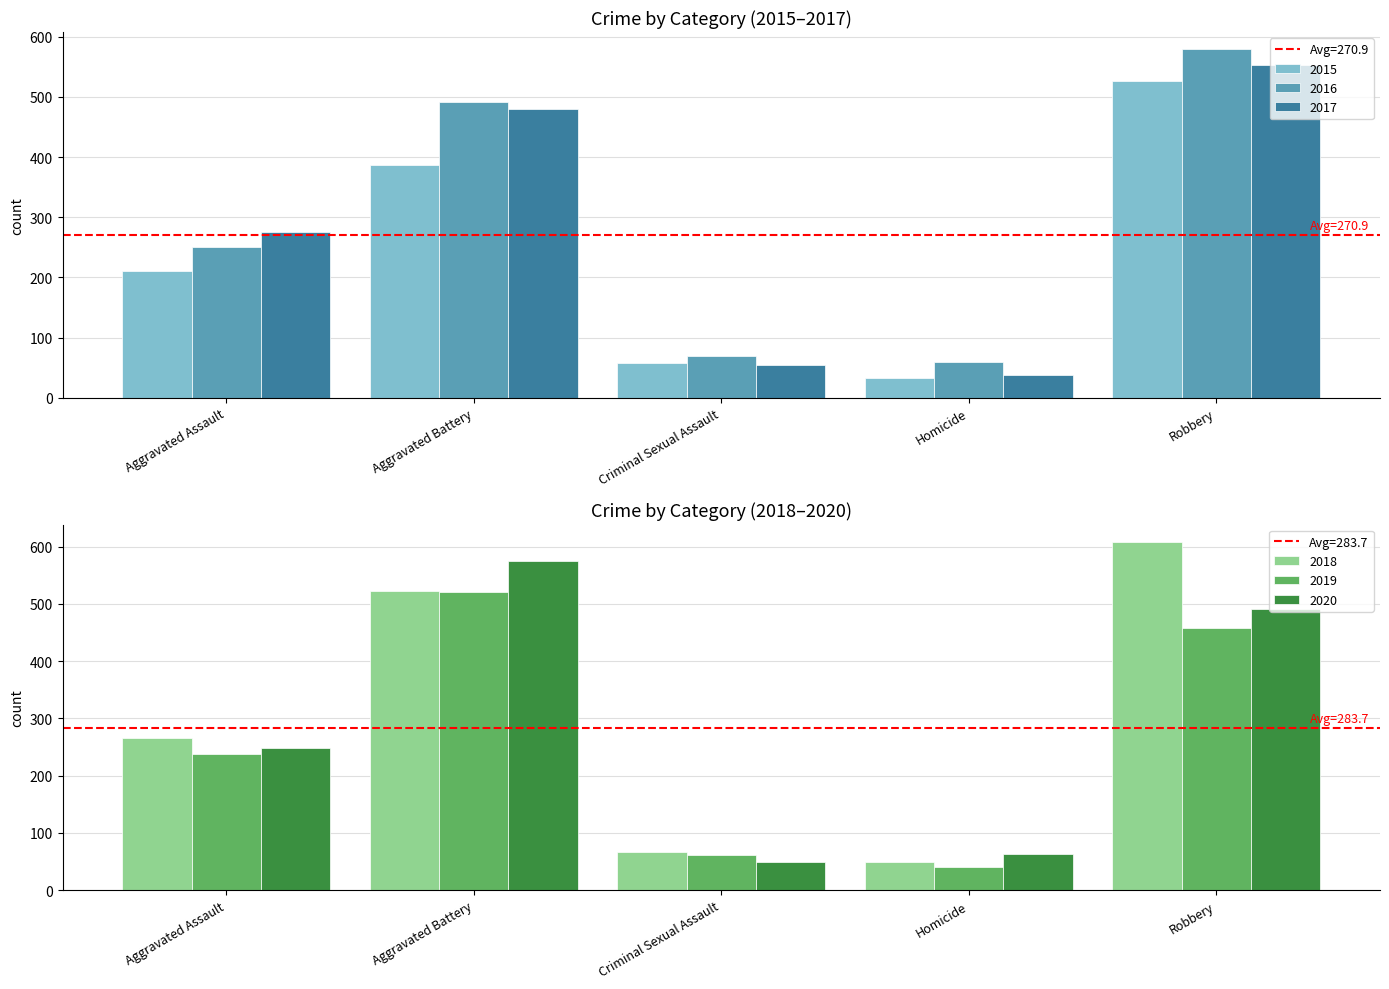

True or false: 2019 has a value of 458 at Robbery.

True